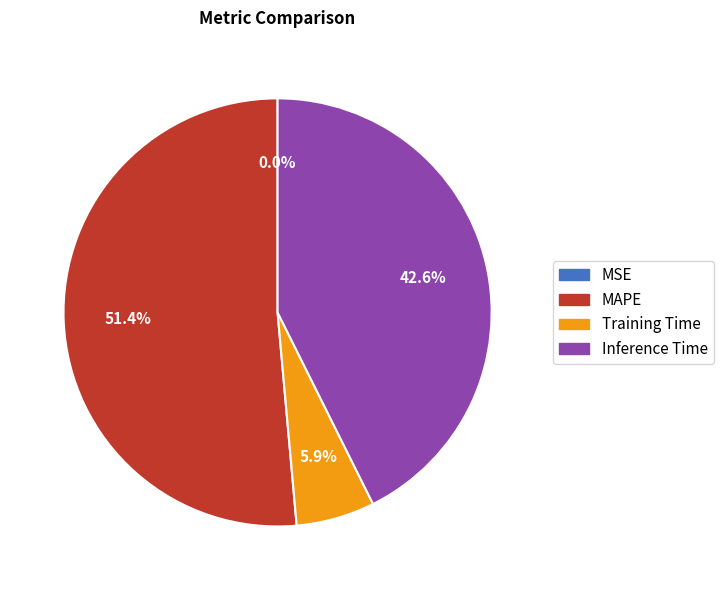

Does any single category account for the majority?

Yes